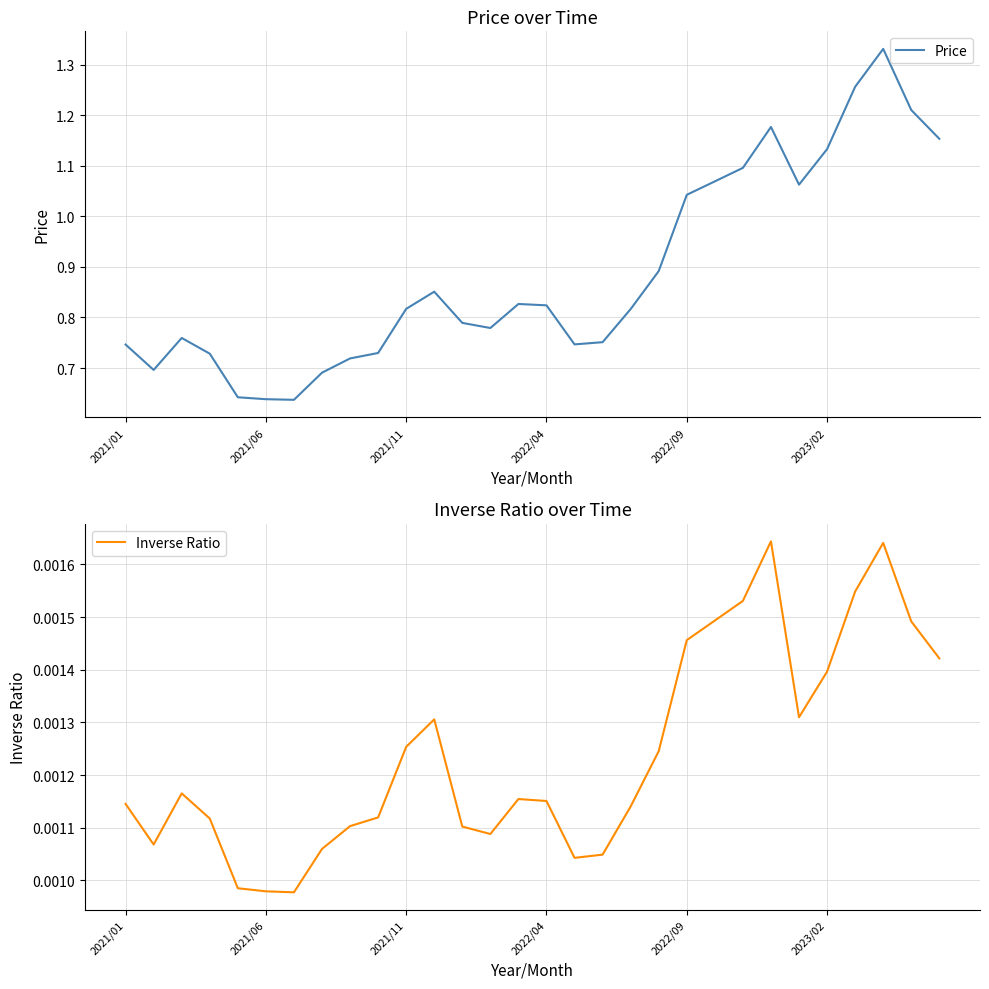

Rank the series by their average value, from lowest to highest.

Inverse Ratio, Price